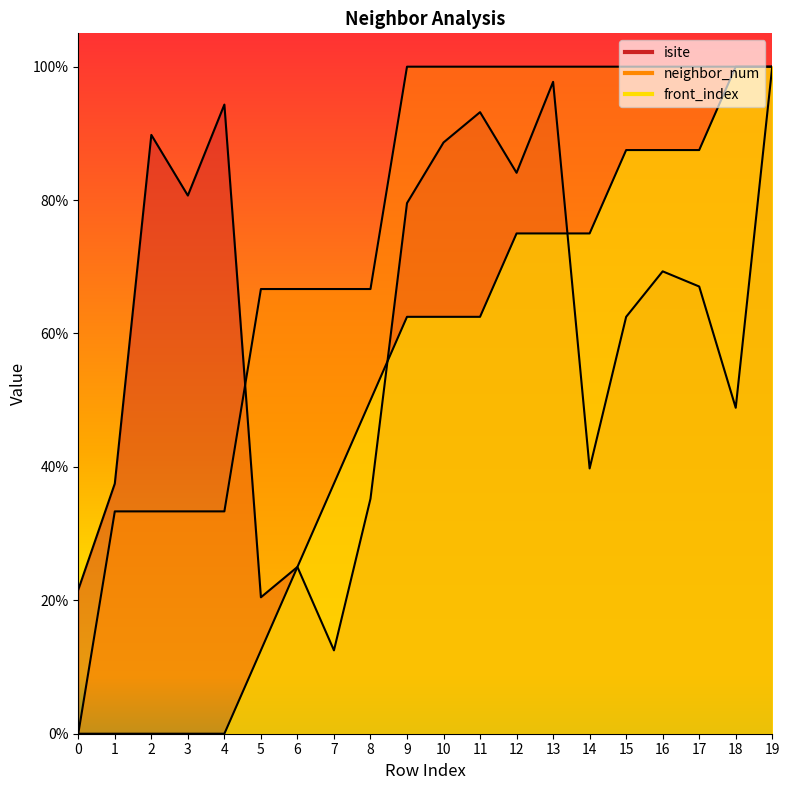

Does the chart have visible grid lines?

No